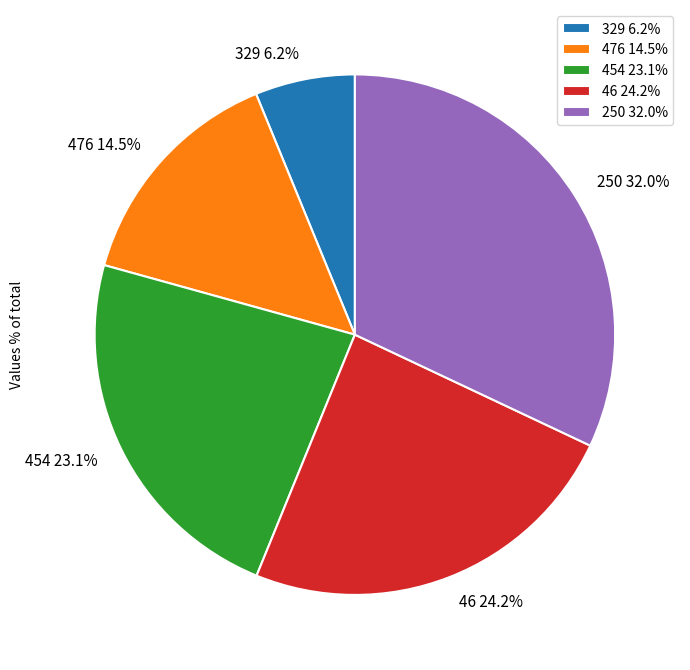

What is the smallest slice in the pie chart?

329